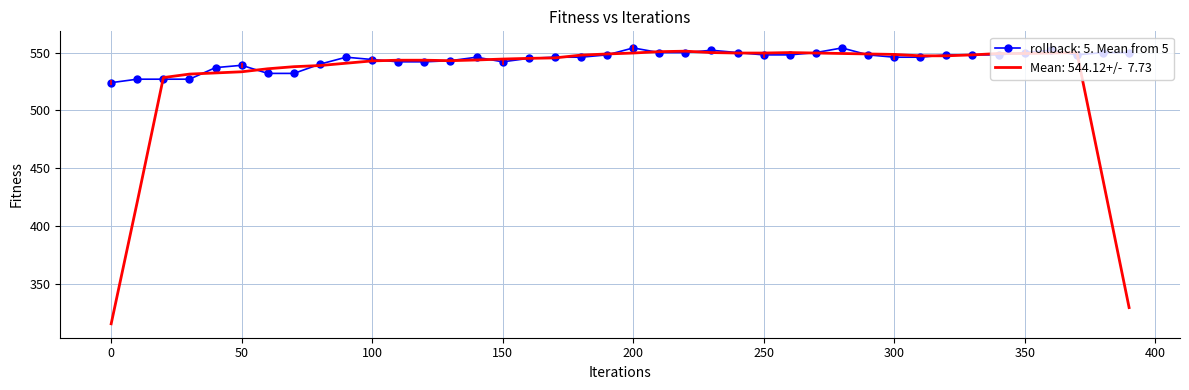

What is the greatest value displayed?

554.0